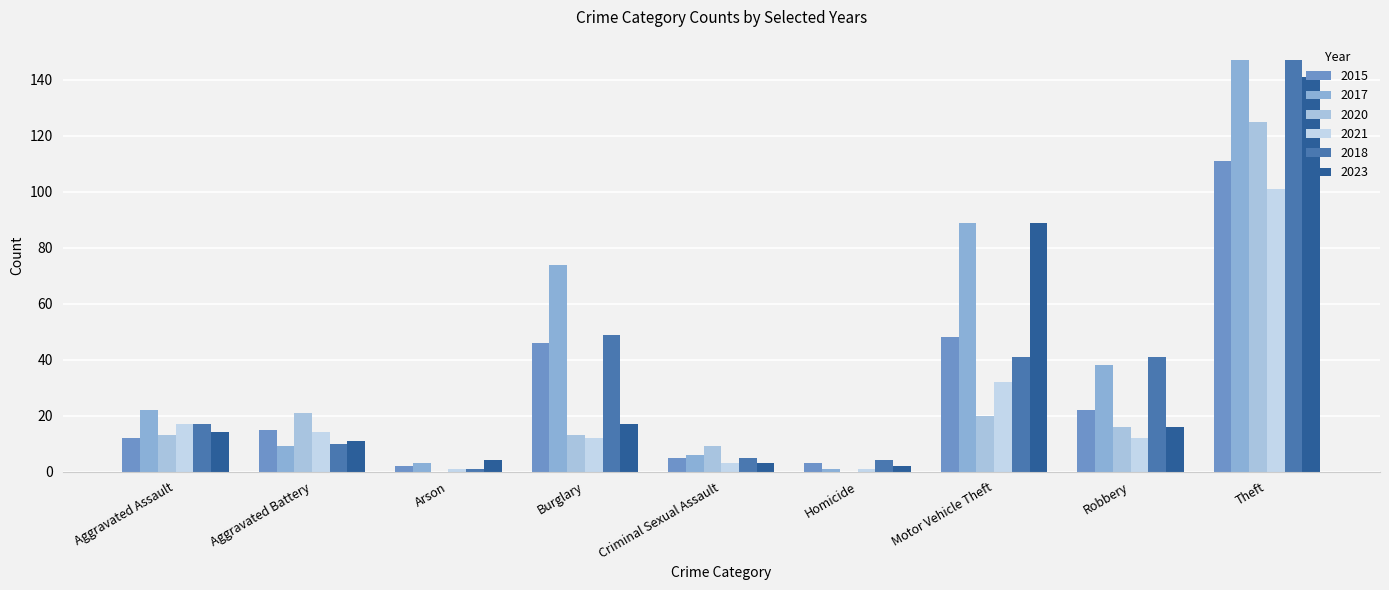

How many data points does each series have?

9